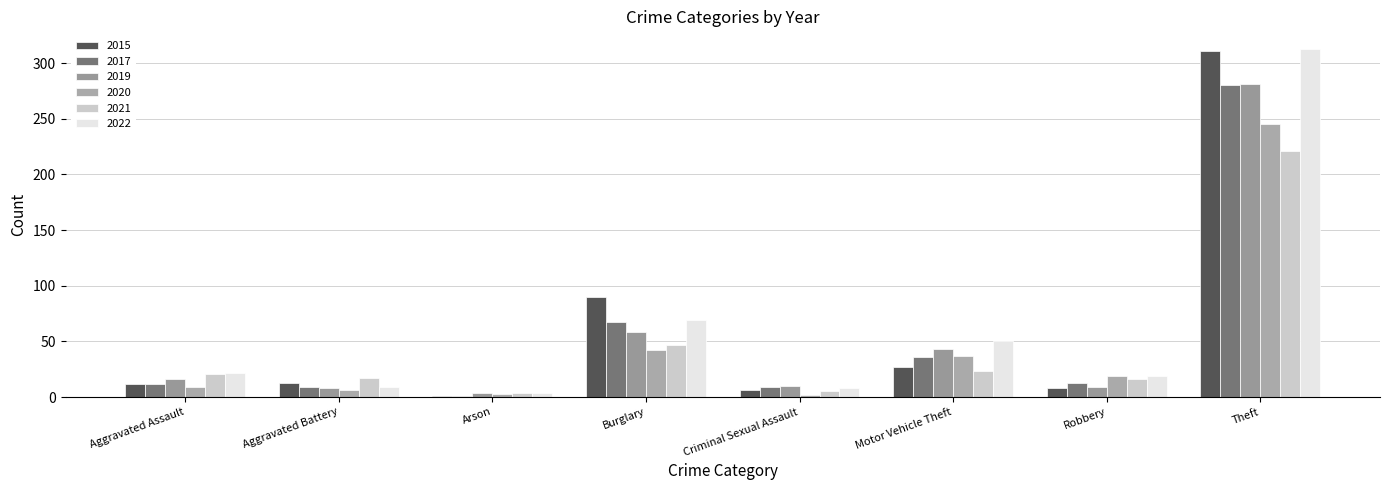

What is the total value across all series at Criminal Sexual Assault?

40